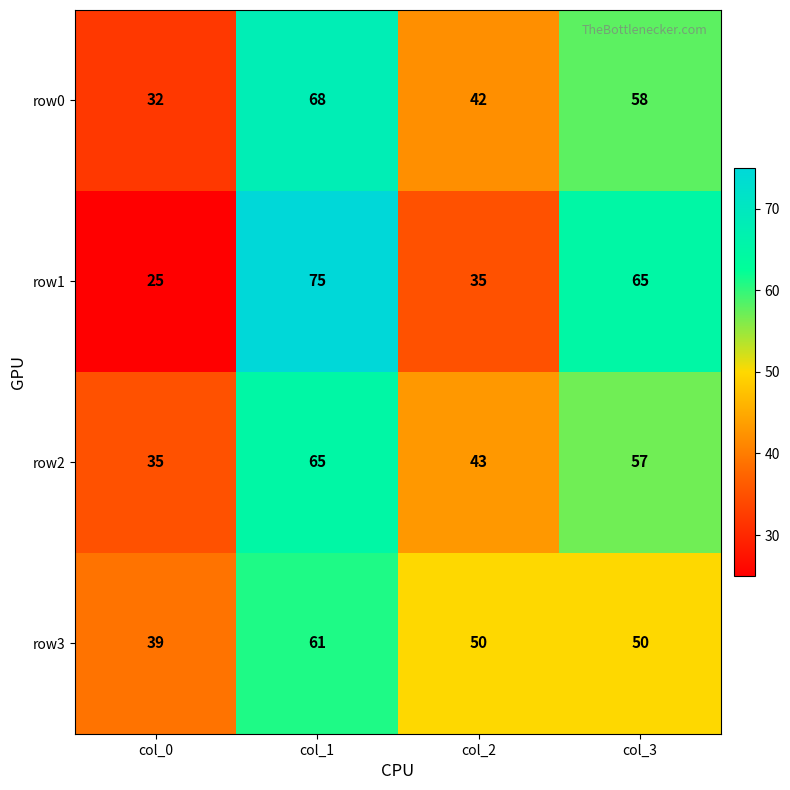

What is the average value of the row3 series?

50